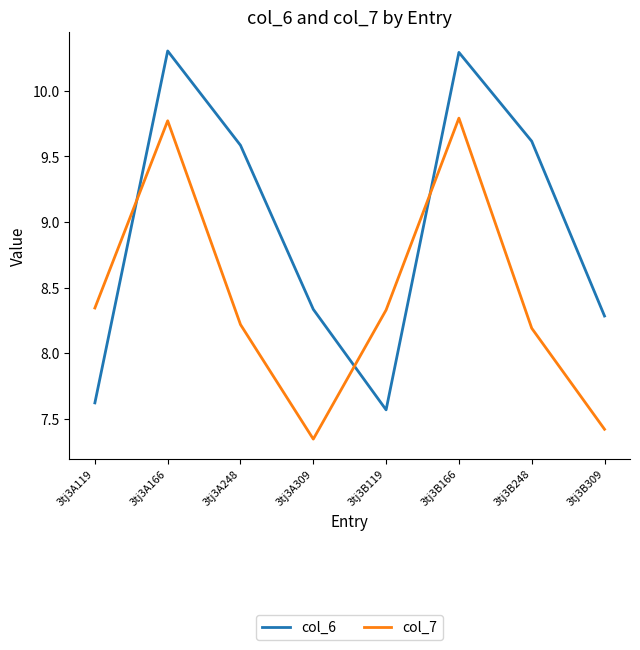

What is the spread (max minus min) of values at 3tj3A248?

1.4